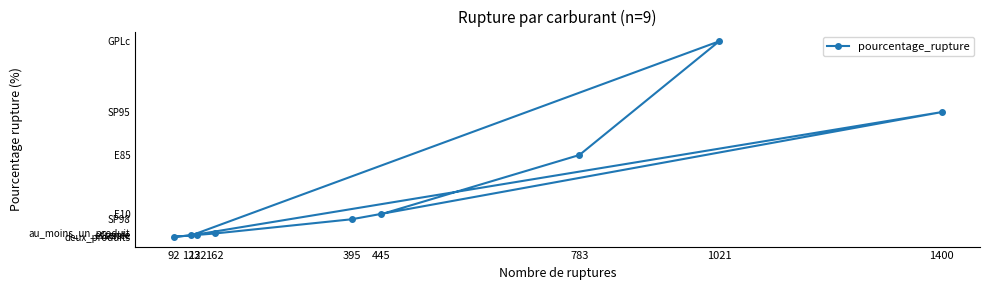

Rank the categories by value from lowest to highest.

92, 122, 132, 162, 395, 445, 783, 1400, 1021